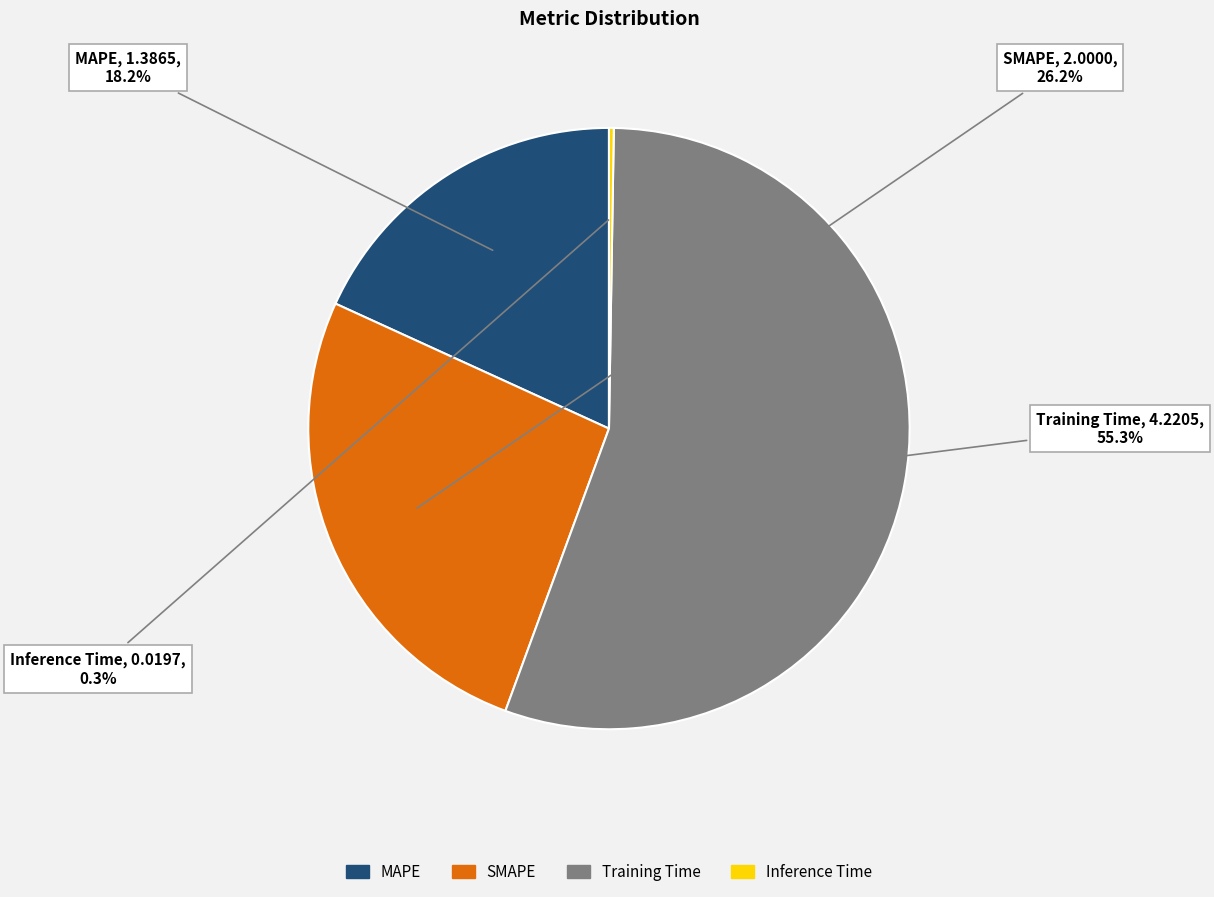

To the nearest percent, what is the difference between the largest and smallest slice percentages?

55%